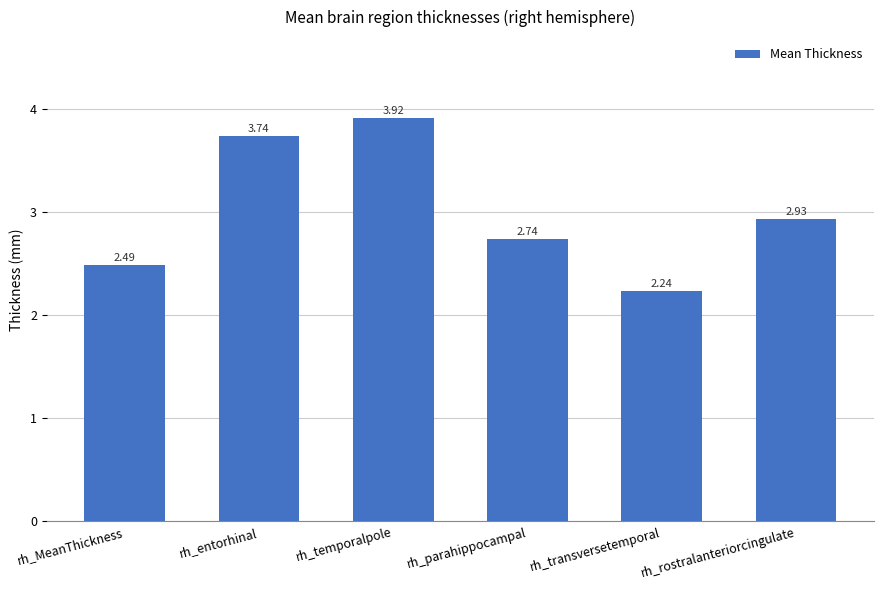

What is the change in value from rh_MeanThickness to rh_rostralanteriorcingulate?

+0.4